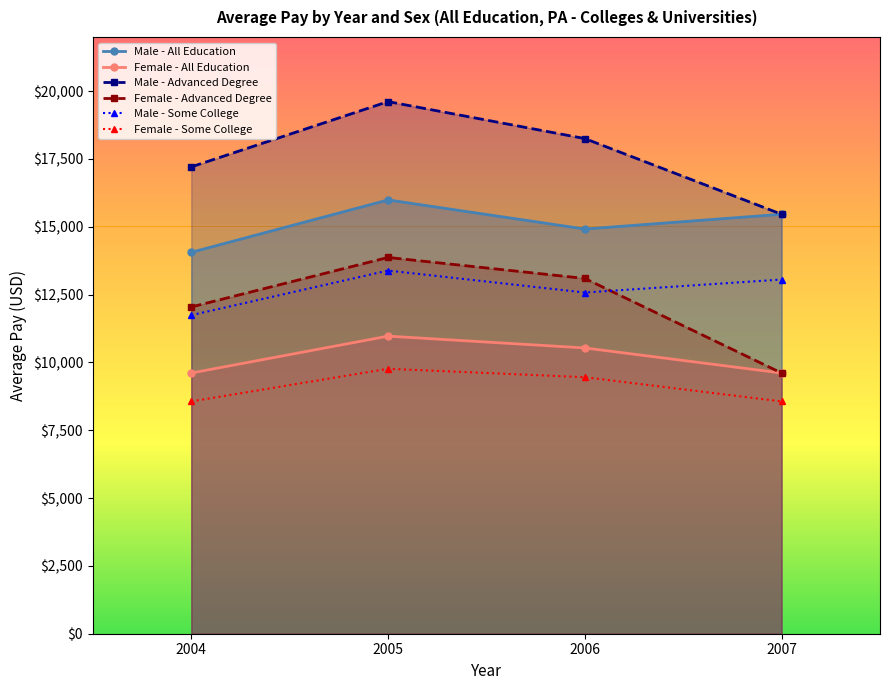

At how many categories does at least one series exceed 17548?

2